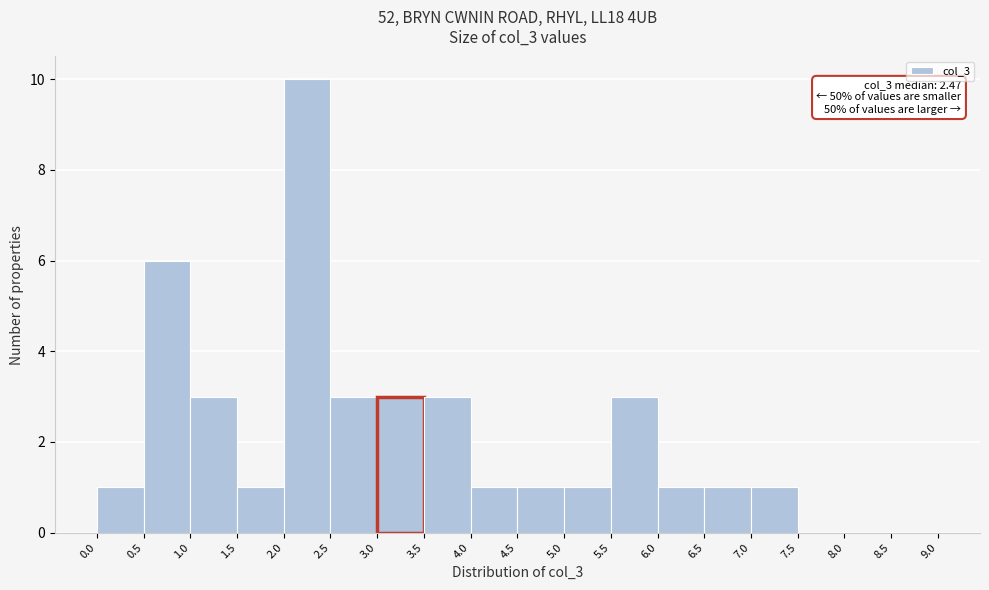

Over which range of the x-axis is the bar tallest?

2.0 to 2.5